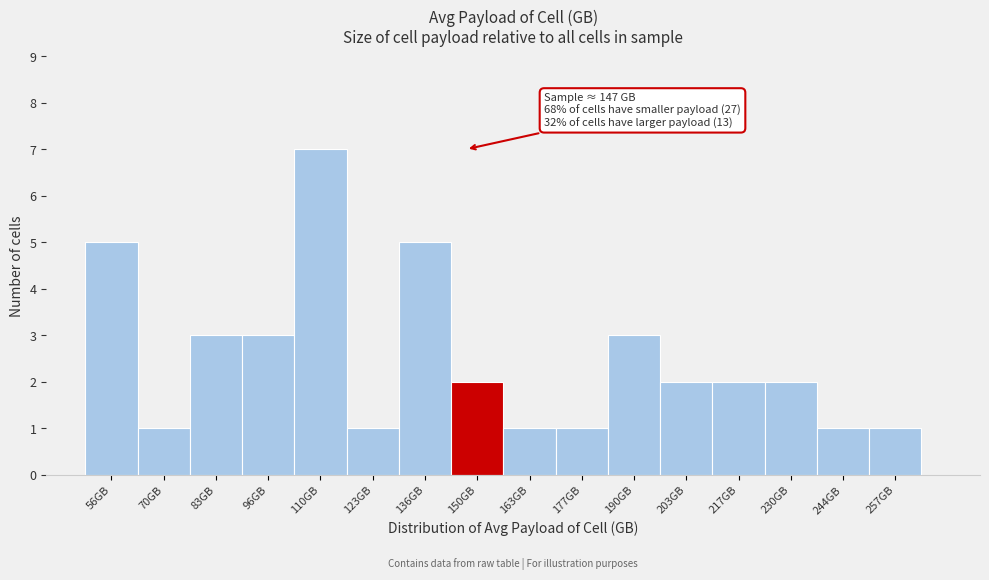

Over which range of the x-axis is the bar tallest?

104 to 116